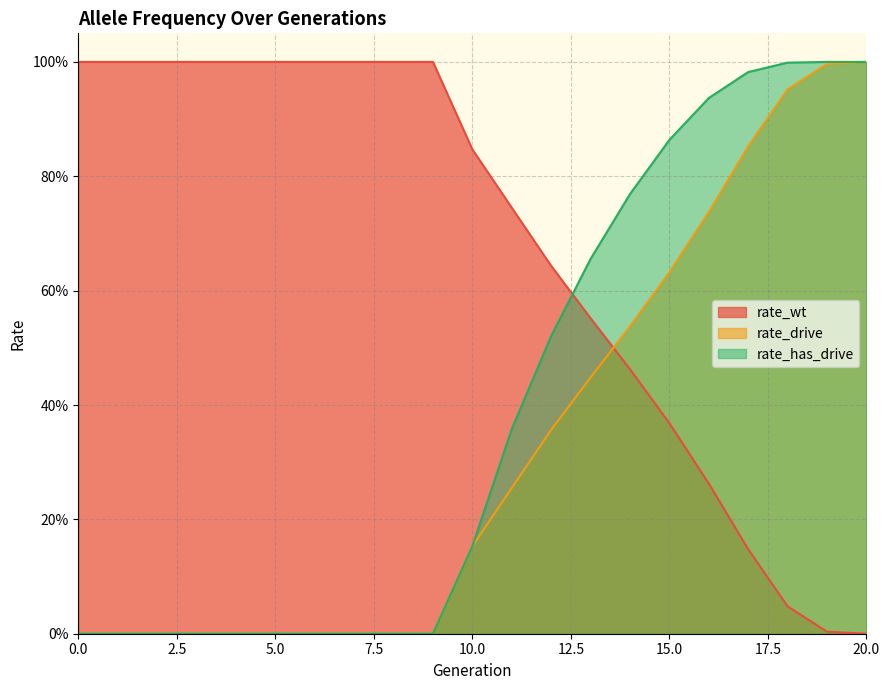

Count the number of data series in this chart.

3